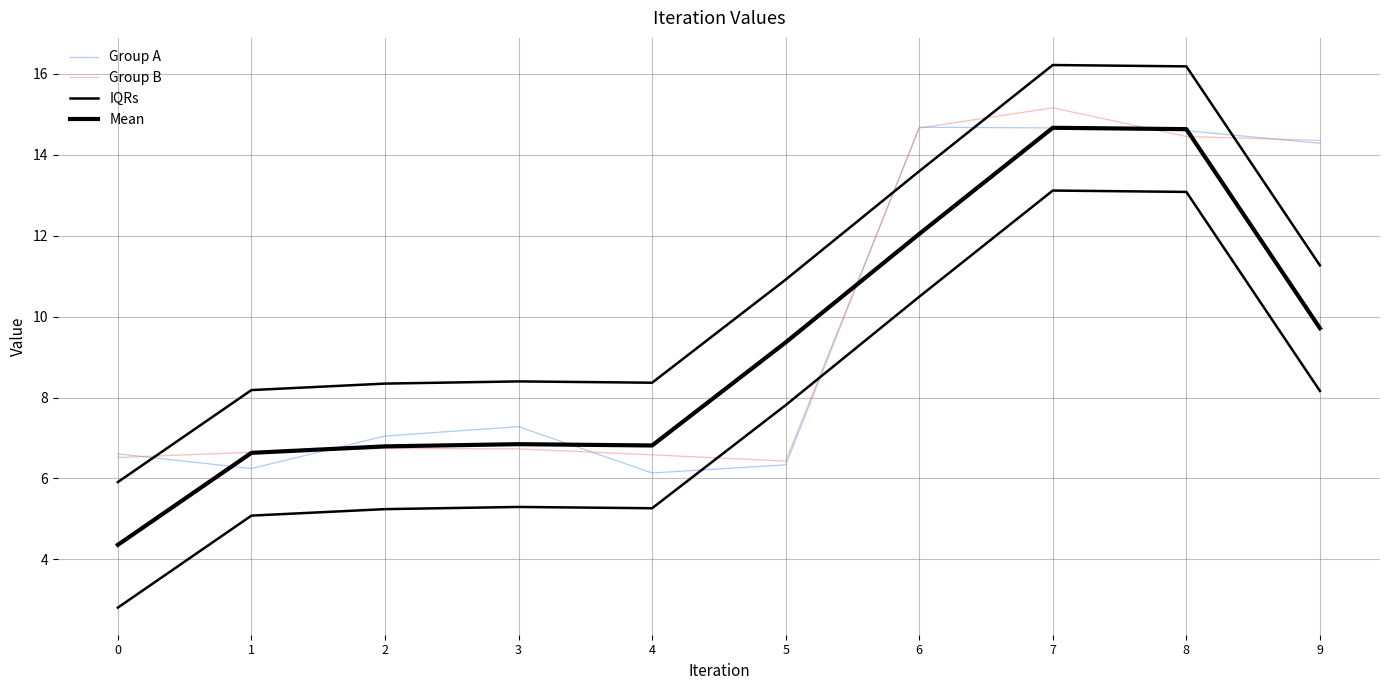

Count the number of categories in the chart.

10